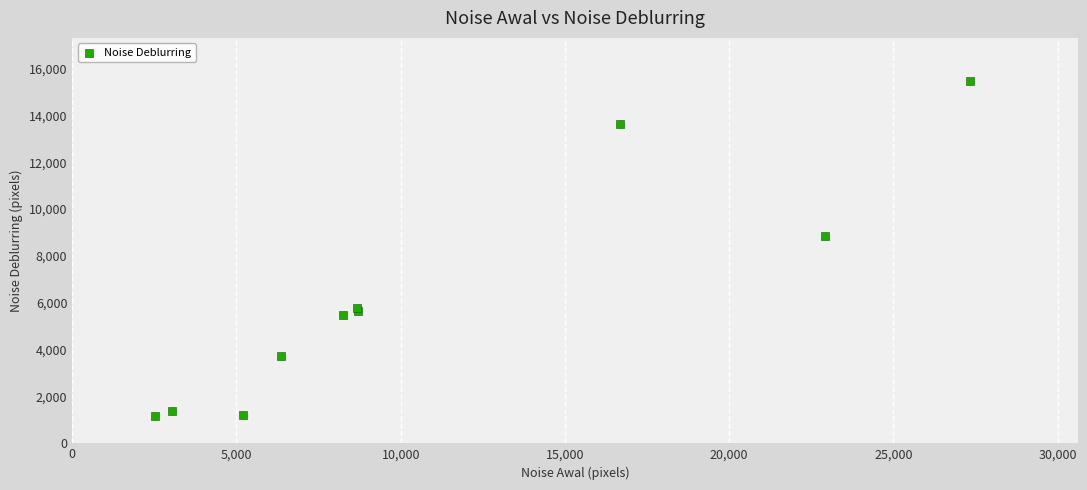

What Y value in the scatter plot is closest to 8299?

8865